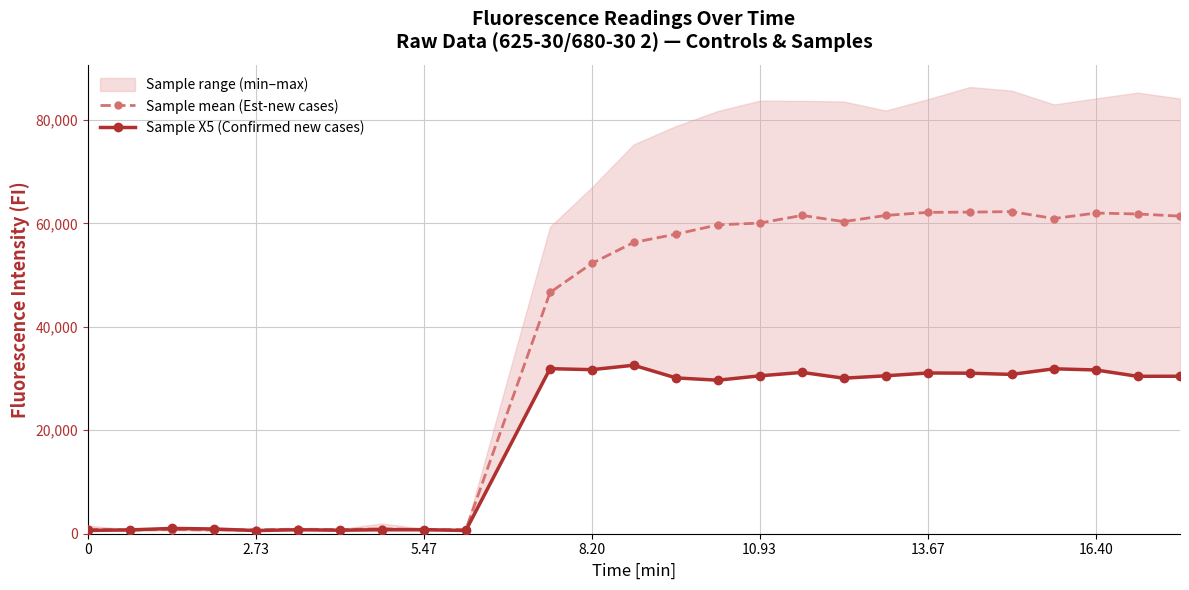

What is the value of the Sample X5 (Confirmed new cases) point at the 21st from the left?

31032.0